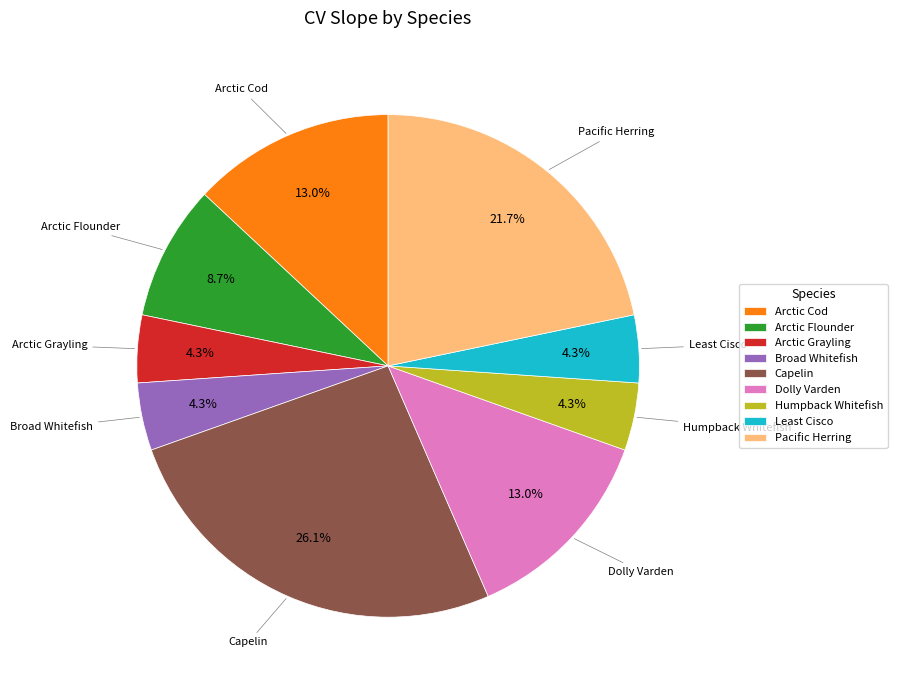

Is Humpback Whitefish the majority of the pie?

No